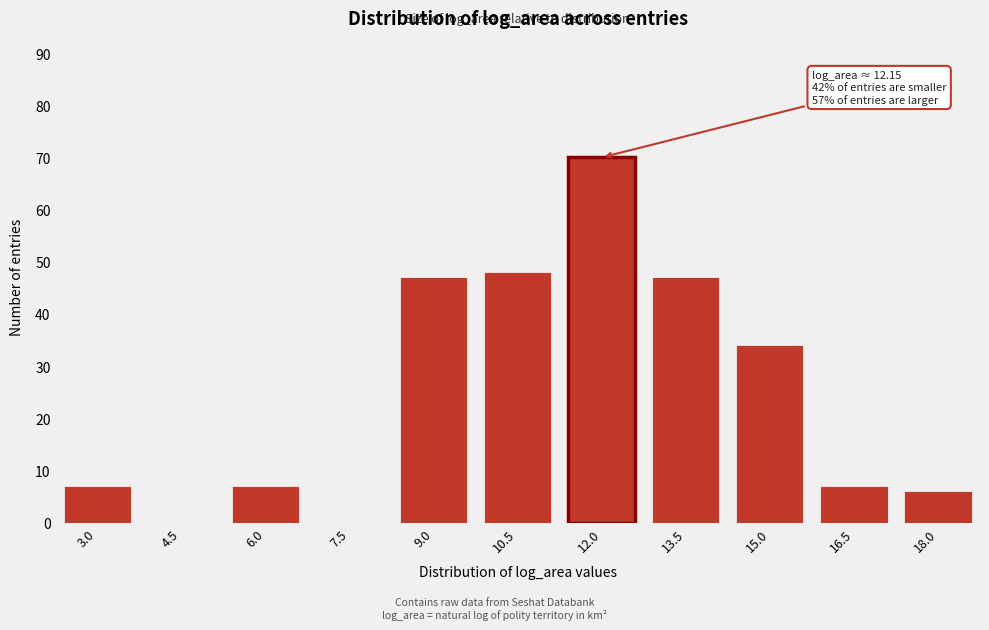

Reading left to right, list all the values displayed in this chart.

3.0=7	4.5=0	6.0=7	7.5=0	9.0=47	10.5=48	12.0=70	13.5=47	15.0=34	16.5=7	18.0=6